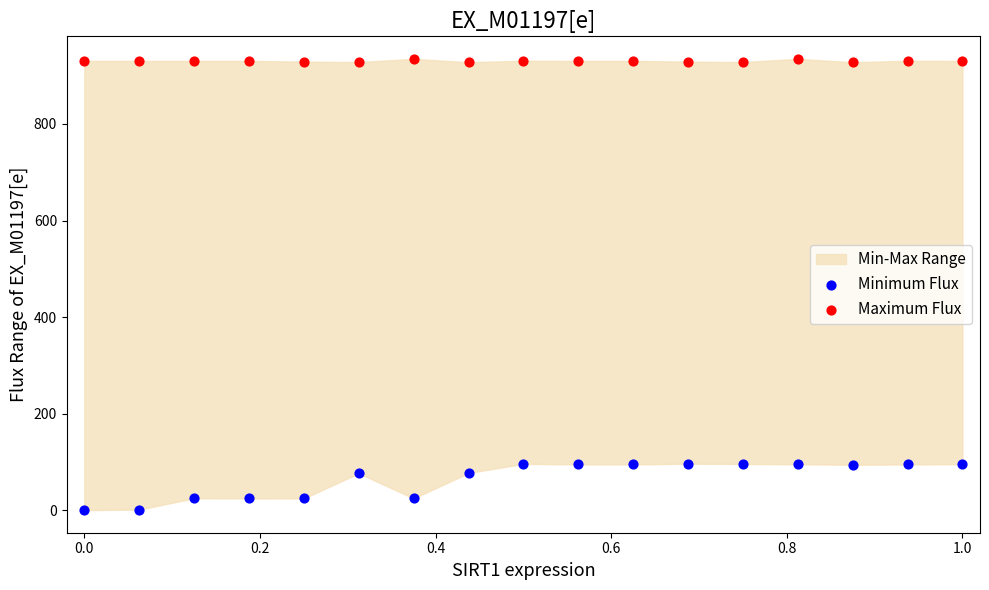

Which series contains the highest Y value?

Maximum Flux